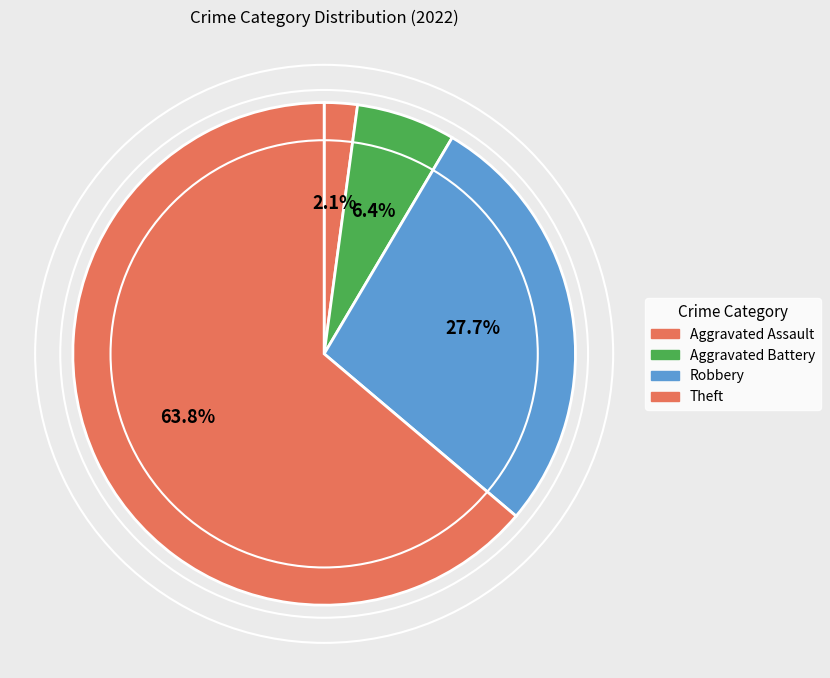

Which slice is the largest?

Theft